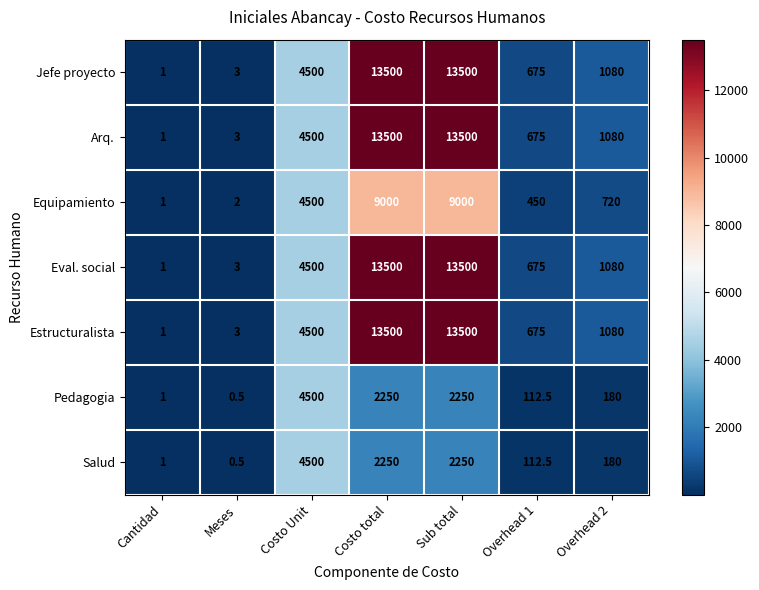

What is the difference between the Equipamiento values at Overhead 1 and Costo total?

8550.0